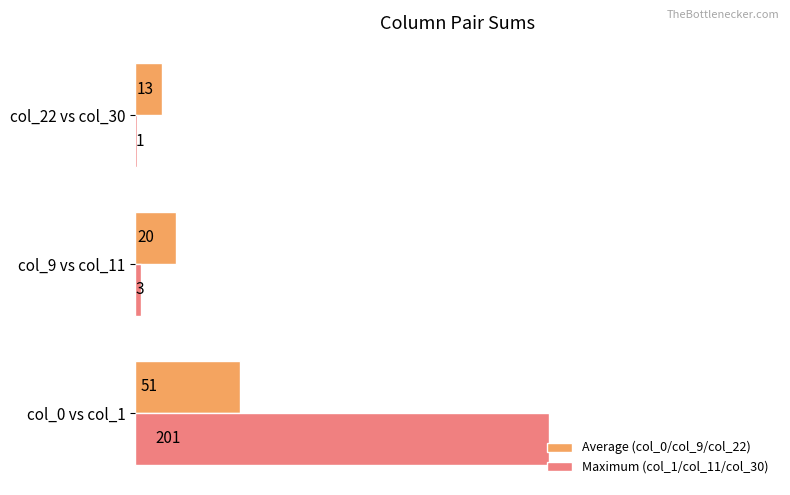

List the series in order of their peak value, lowest first.

Average (col_0/col_9/col_22), Maximum (col_1/col_11/col_30)